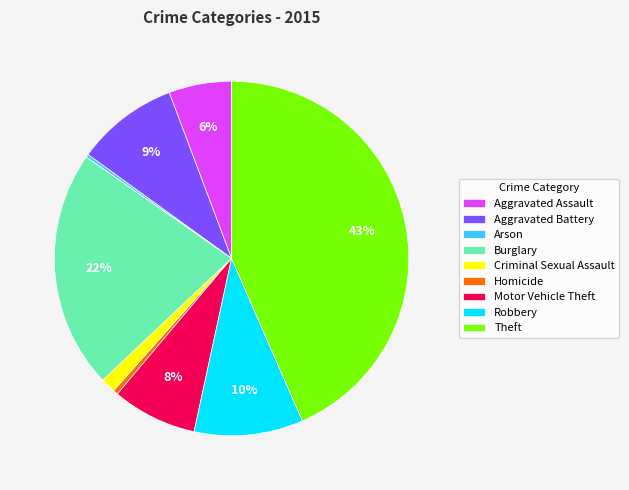

Which slice is the largest?

Theft